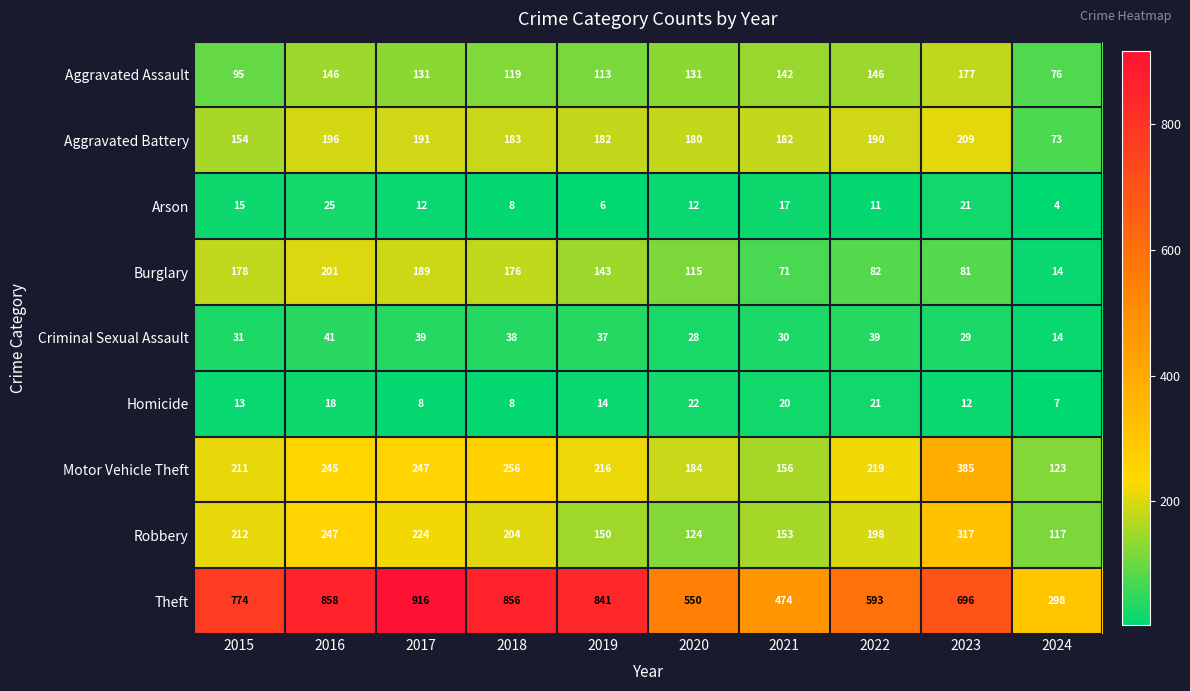

What is the sum of the Homicide values at 2023 and 2022?

33